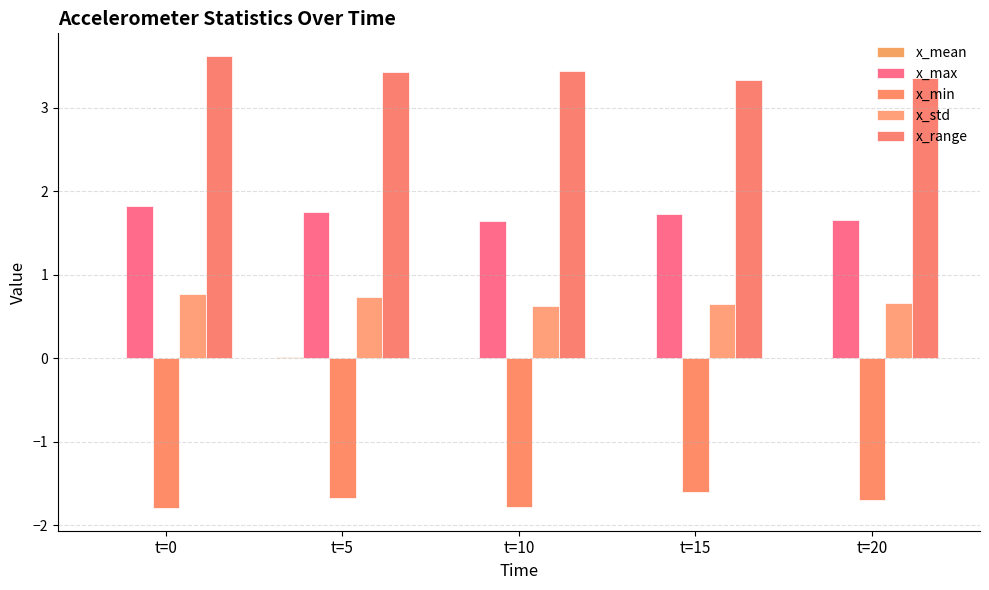

How many series are shown in this chart?

5